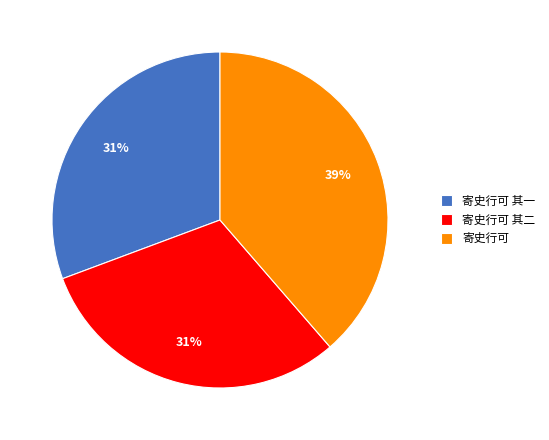

Does 寄史行可 account for over 50% of the chart?

No